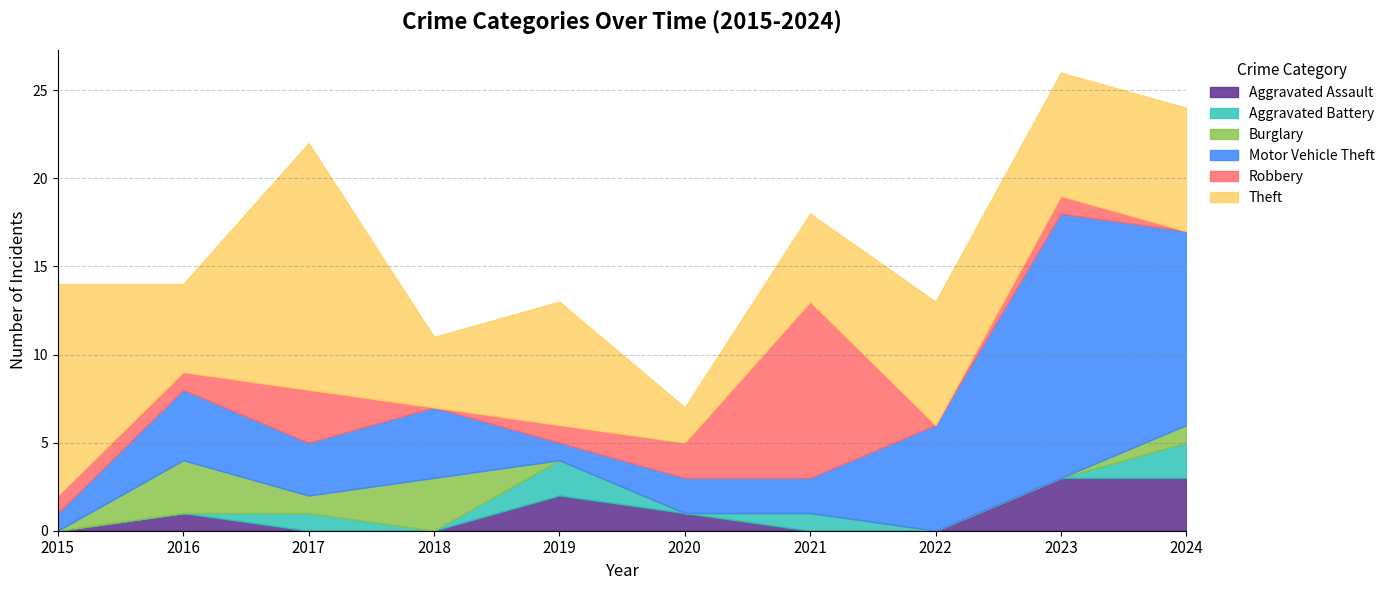

What is the highest value of the Motor Vehicle Theft series?

15